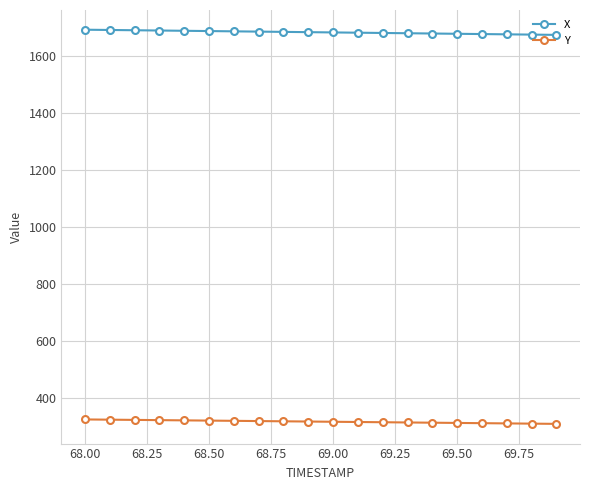

Which series has the widest spread of values?

X